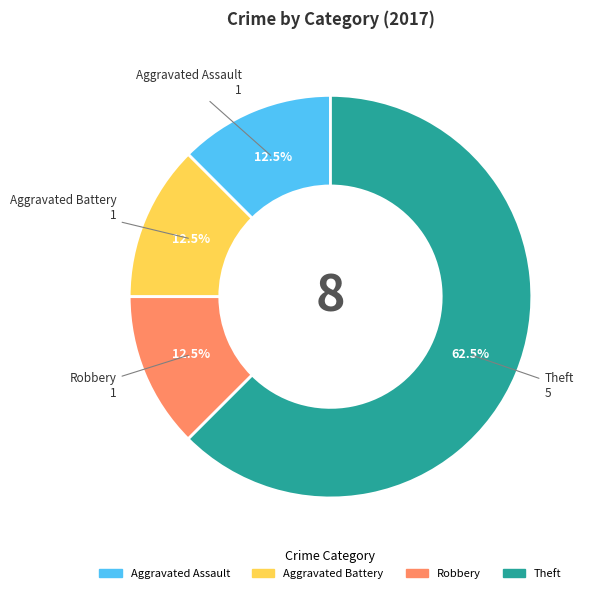

Does any single category account for the majority?

Yes